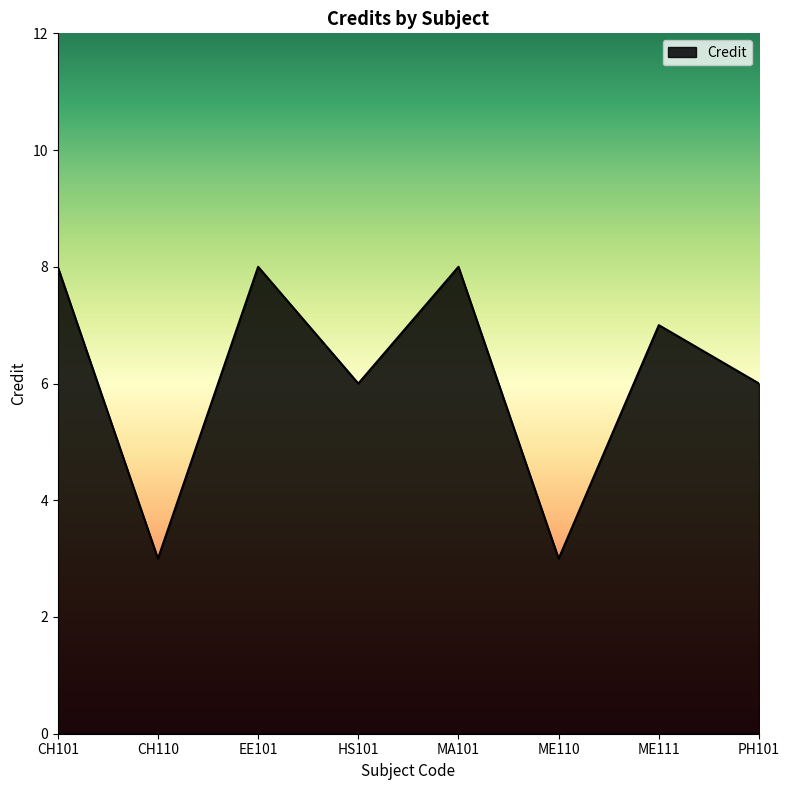

Does the chart display data point markers on the line(s)?

No